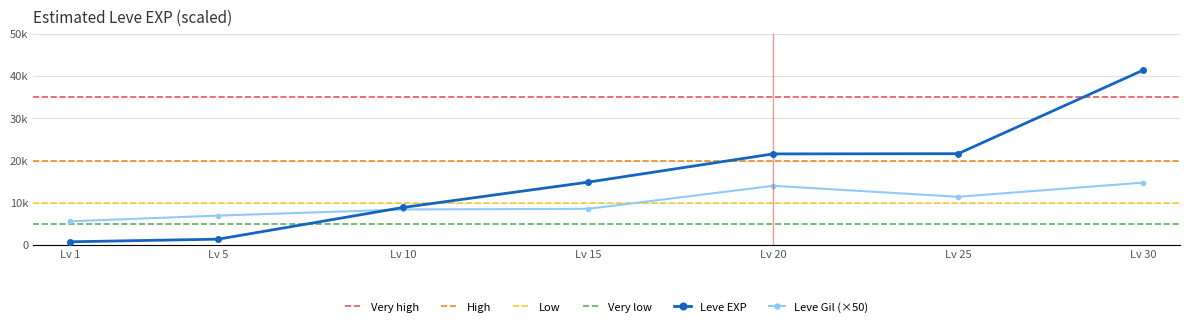

List the labels in order of Leve EXP value, largest first.

Lv 30, Lv 25, Lv 20, Lv 15, Lv 10, Lv 5, Lv 1